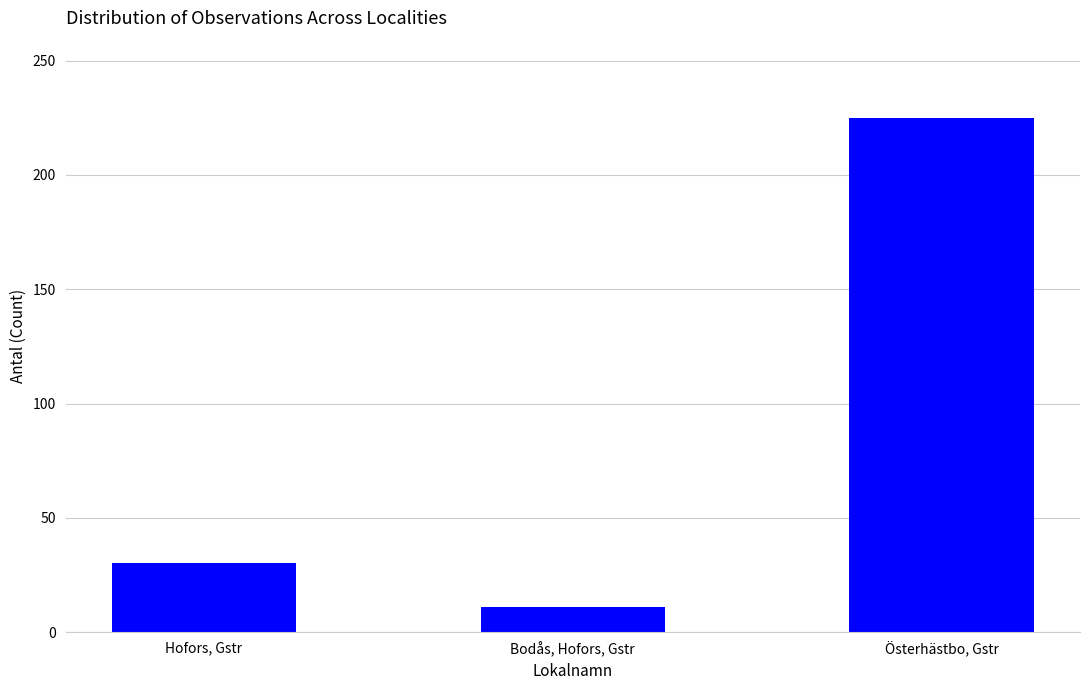

How many distinct data groups are displayed?

1